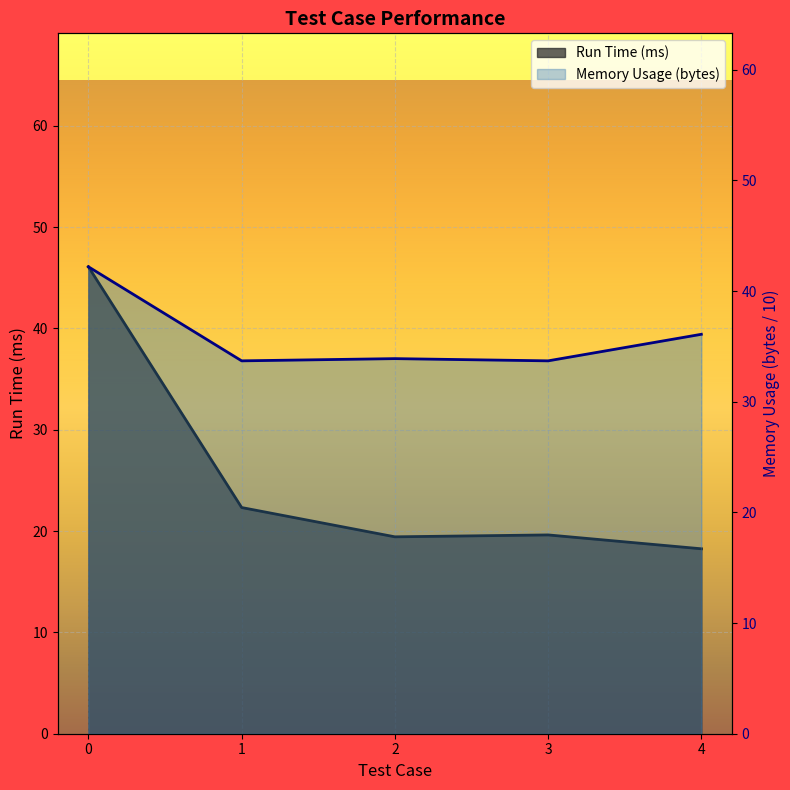

Reading left to right, list all the values displayed in this chart.

Run Time (ms): 46.1	22.3	19.4	19.6	18.2
Memory Usage (bytes): 42.2	33.7	33.9	33.7	36.1